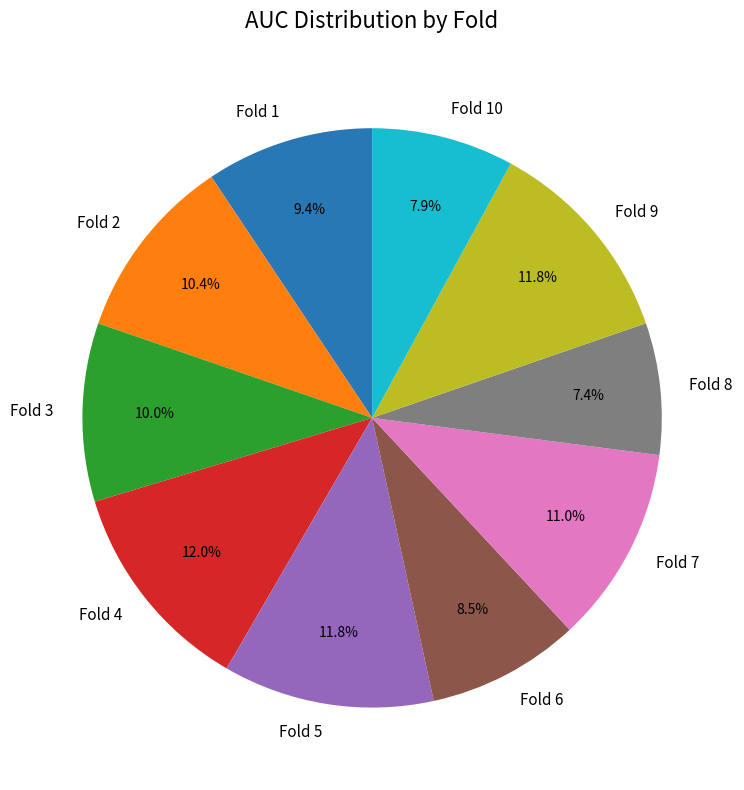

How many segments does this pie chart have?

10